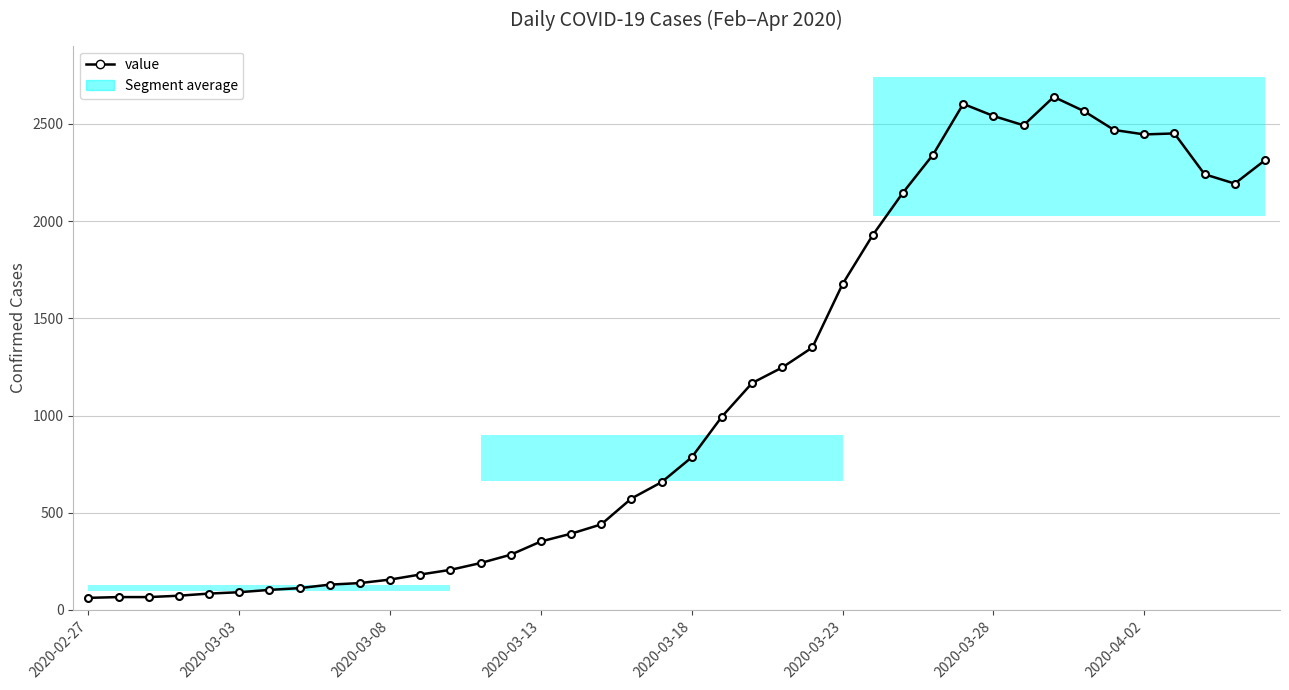

What is the ratio of the value at 10 to the value at 27?

0.1